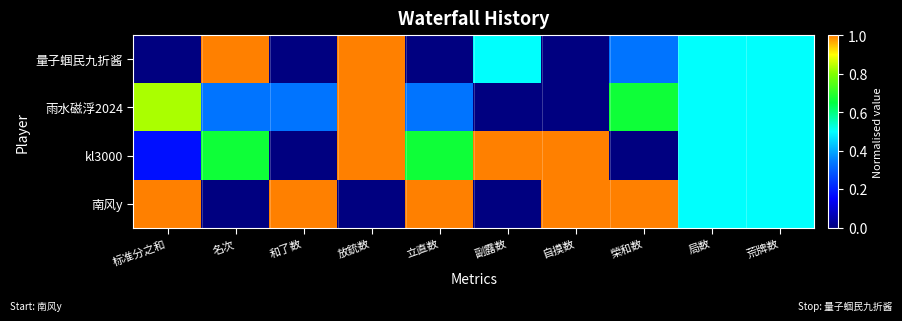

What is the difference between the values at 局数 and 标准分之和?

0.5